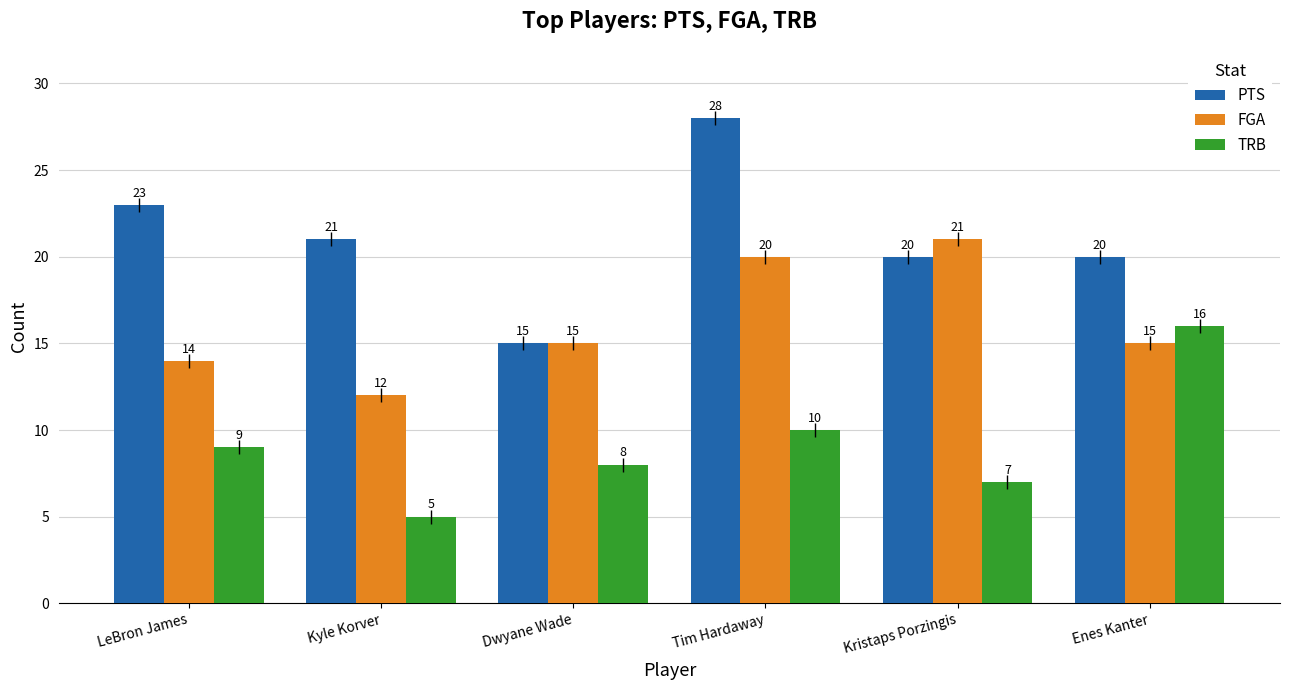

What is the label of the 3rd bar from the right?

Tim Hardaway